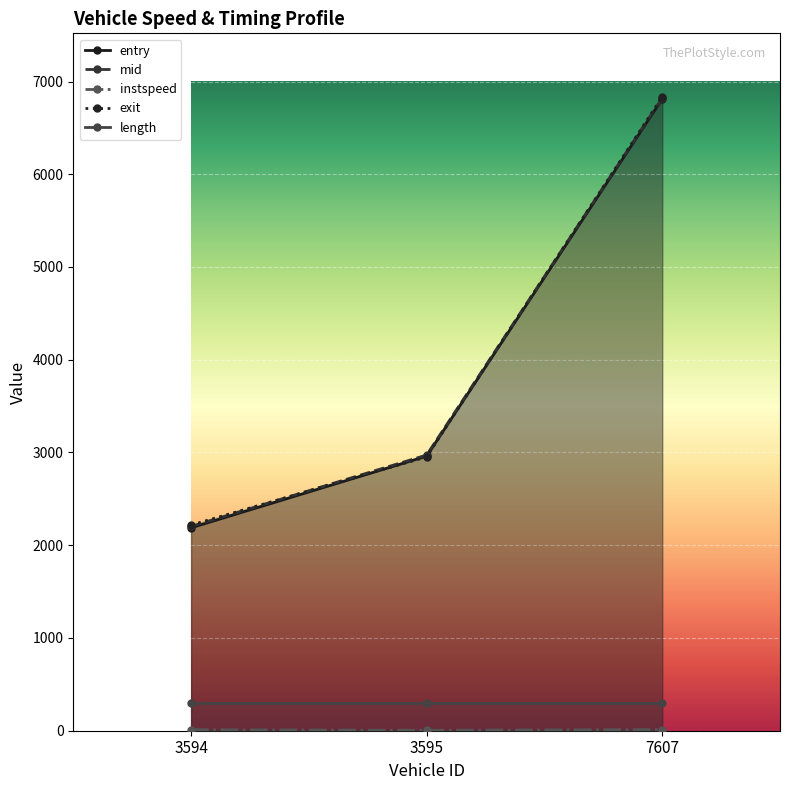

Which series has the widest spread of values?

entry